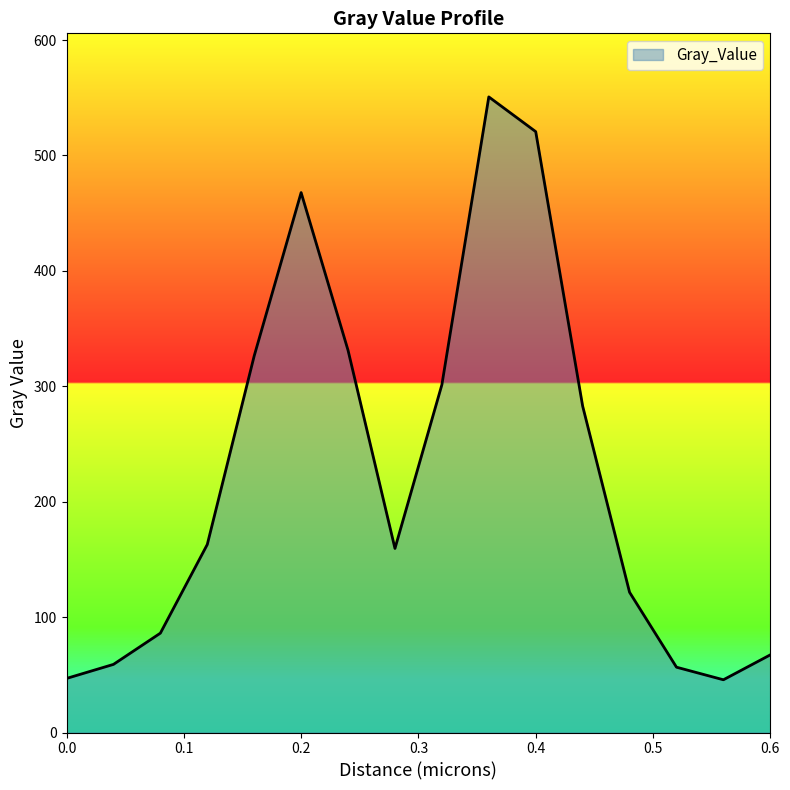

How many lines are shown in the chart?

1